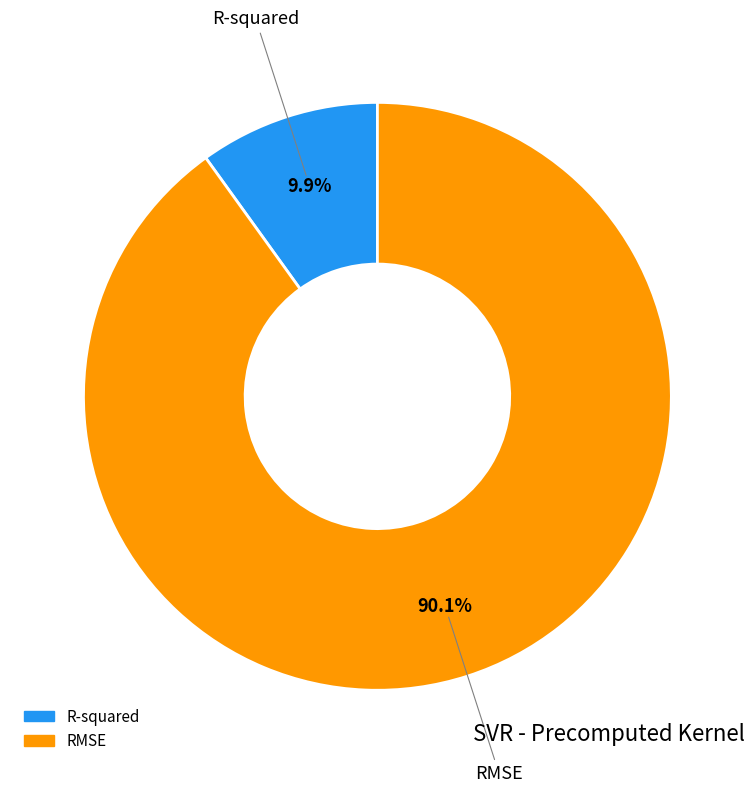

What percentage is NOT represented by R-squared?

90.1%